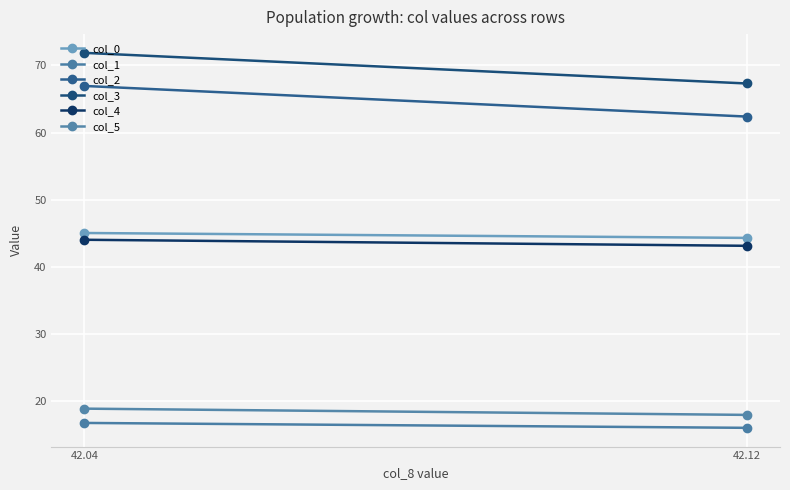

What is the total value across all series at 42.04?

263.7